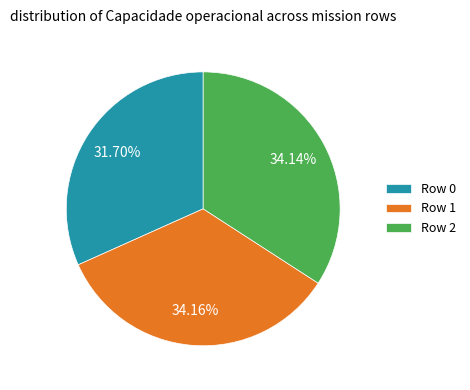

True or false: Row 2 accounts for 21% of the total.

False